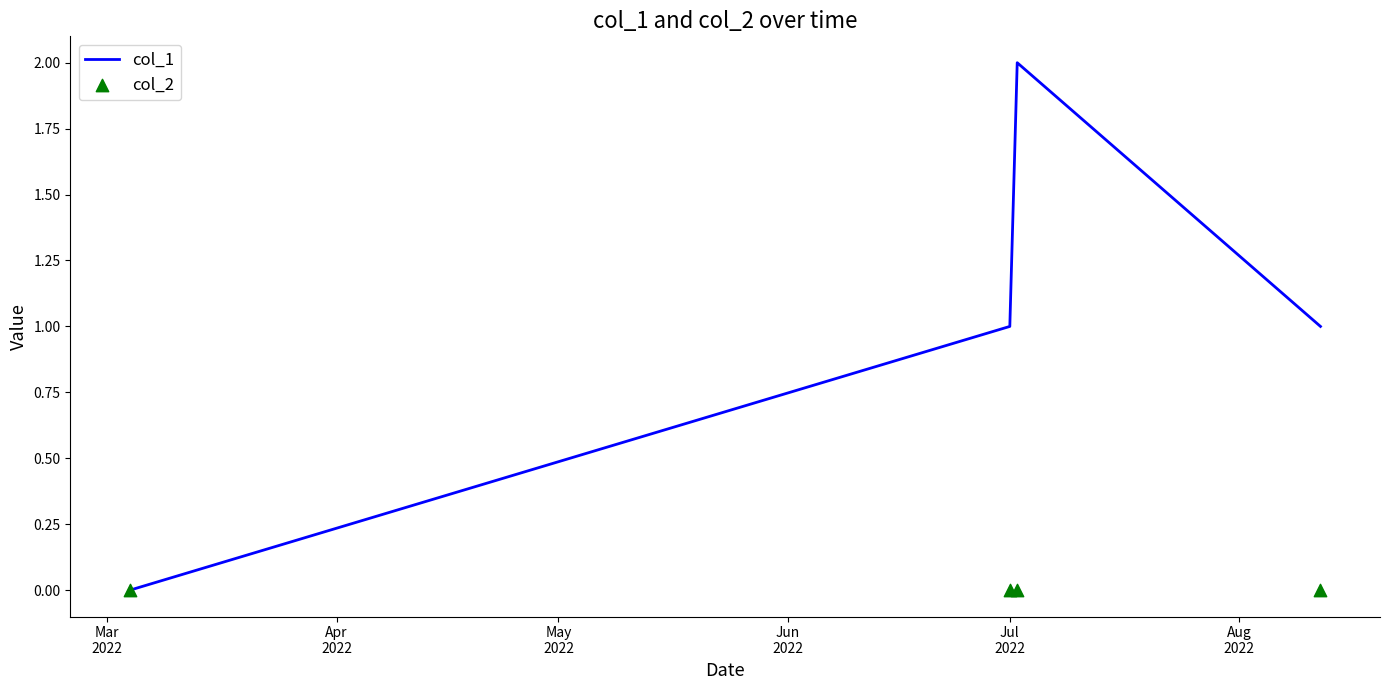

Which series has the largest Y range (max minus min)?

col_1